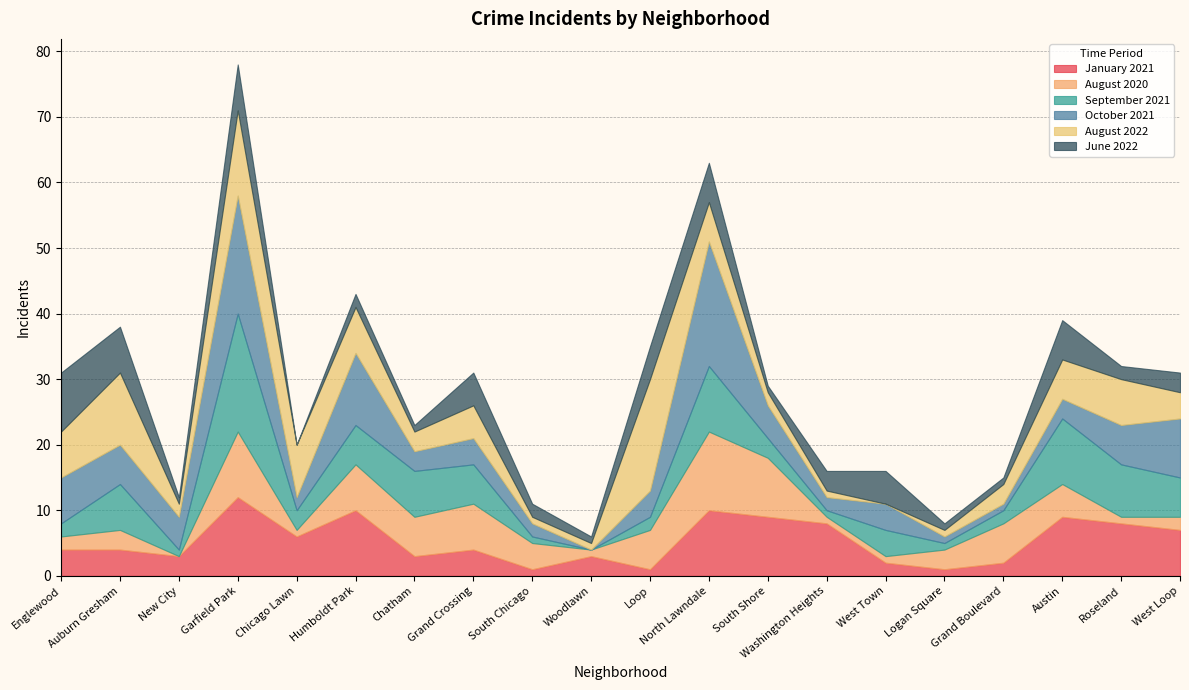

Is it true that August 2022 equals 0 at Washington Heights?

False